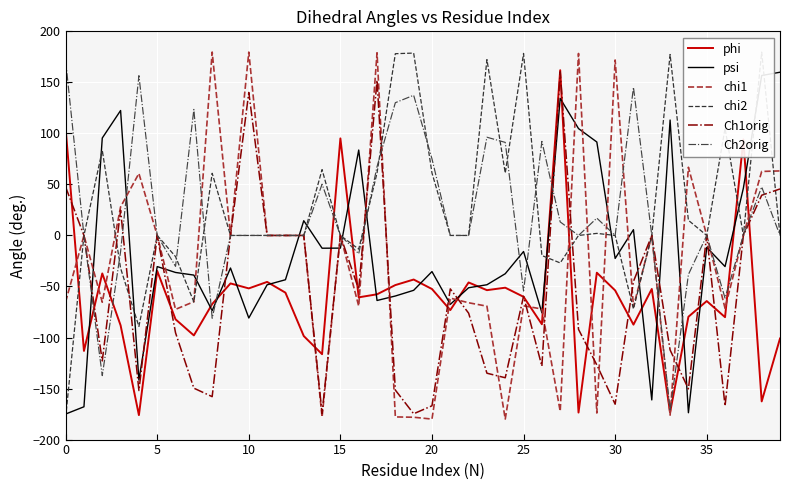

What are all the series names shown in the legend?

phi, psi, chi1, chi2, Ch1orig, Ch2orig